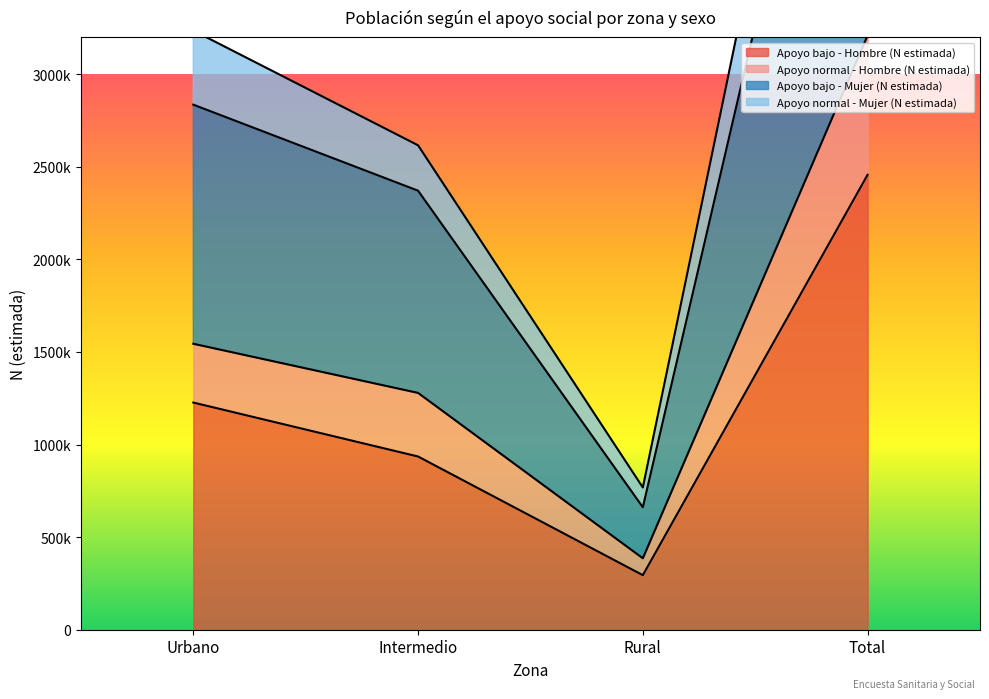

What position from the left is Intermedio?

2